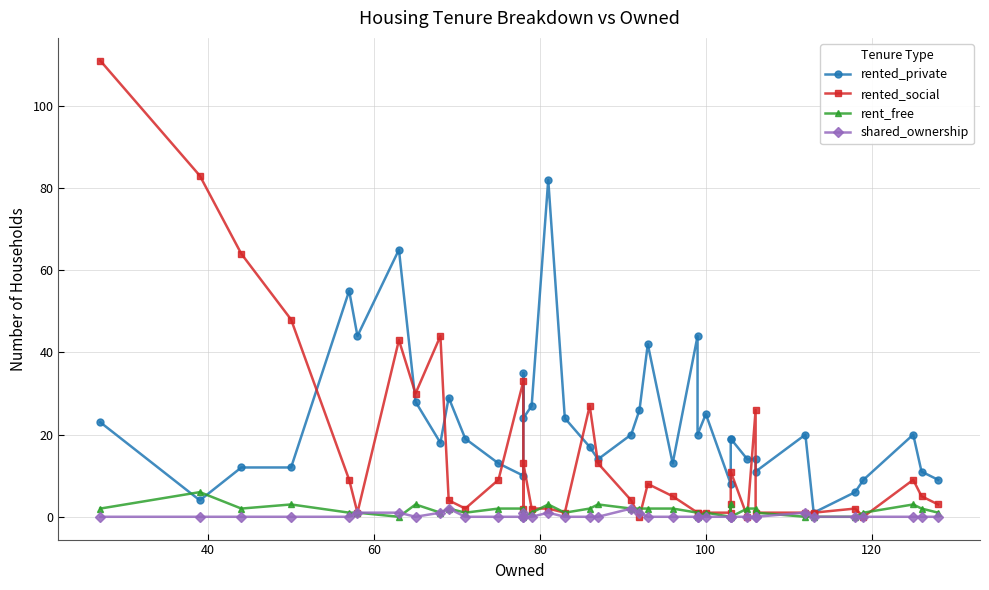

What is the average value of the rent_free series?

2